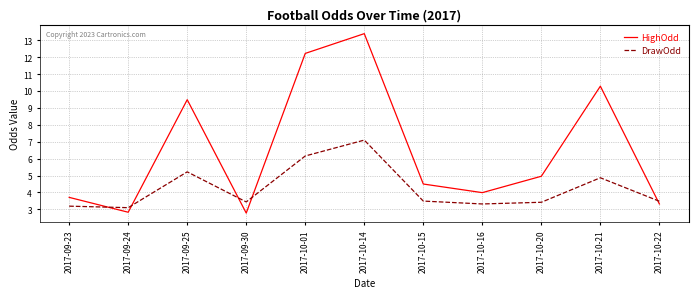

At which label does DrawOdd reach its peak?

2017-10-14